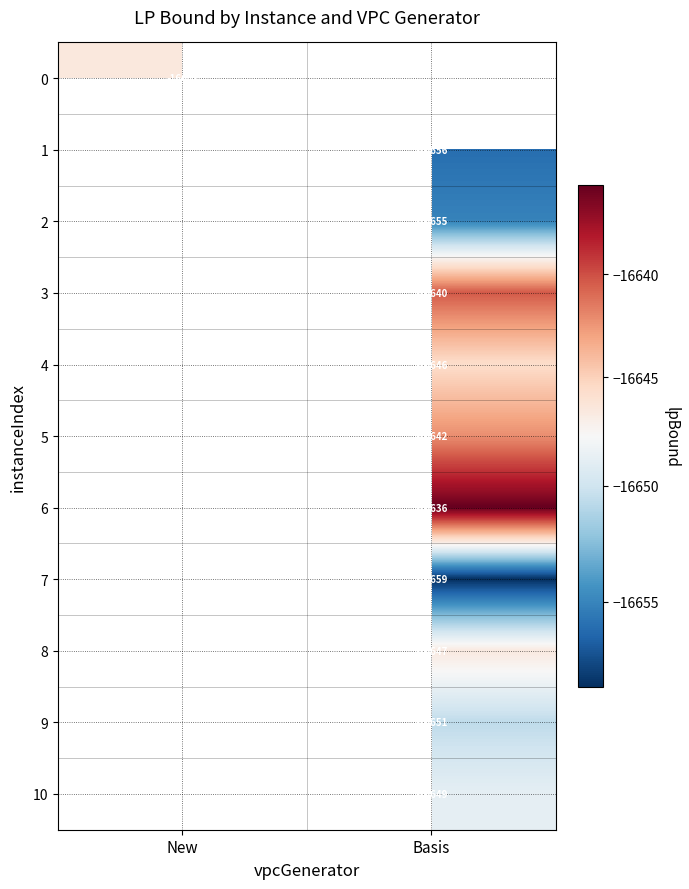

True or false: 2 has a value of -7446.9 at Basis.

False